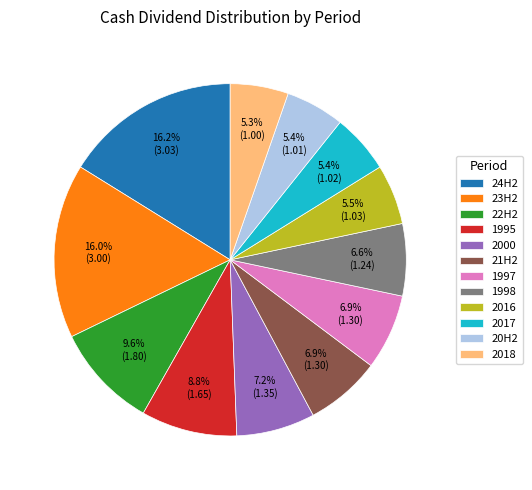

To the nearest percent, what is the difference between the largest and smallest slice percentages?

11%